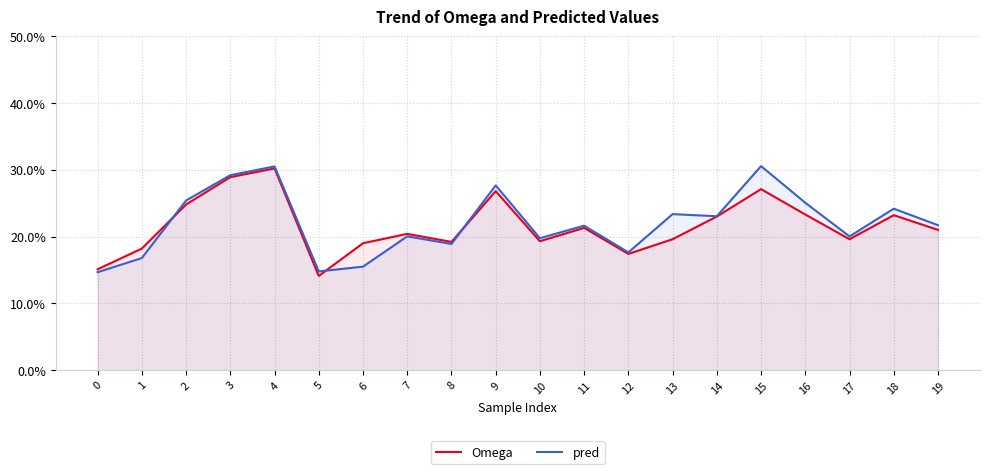

Reading left to right, what are all the values shown in this chart?

Omega: 0=0.2	1=0.2	2=0.2	3=0.3	4=0.3	5=0.1	6=0.2	7=0.2	8=0.2	9=0.3	10=0.2	11=0.2	12=0.2	13=0.2	14=0.2	15=0.3	16=0.2	17=0.2	18=0.2	19=0.2
pred: 0=0.1	1=0.2	2=0.3	3=0.3	4=0.3	5=0.1	6=0.2	7=0.2	8=0.2	9=0.3	10=0.2	11=0.2	12=0.2	13=0.2	14=0.2	15=0.3	16=0.3	17=0.2	18=0.2	19=0.2